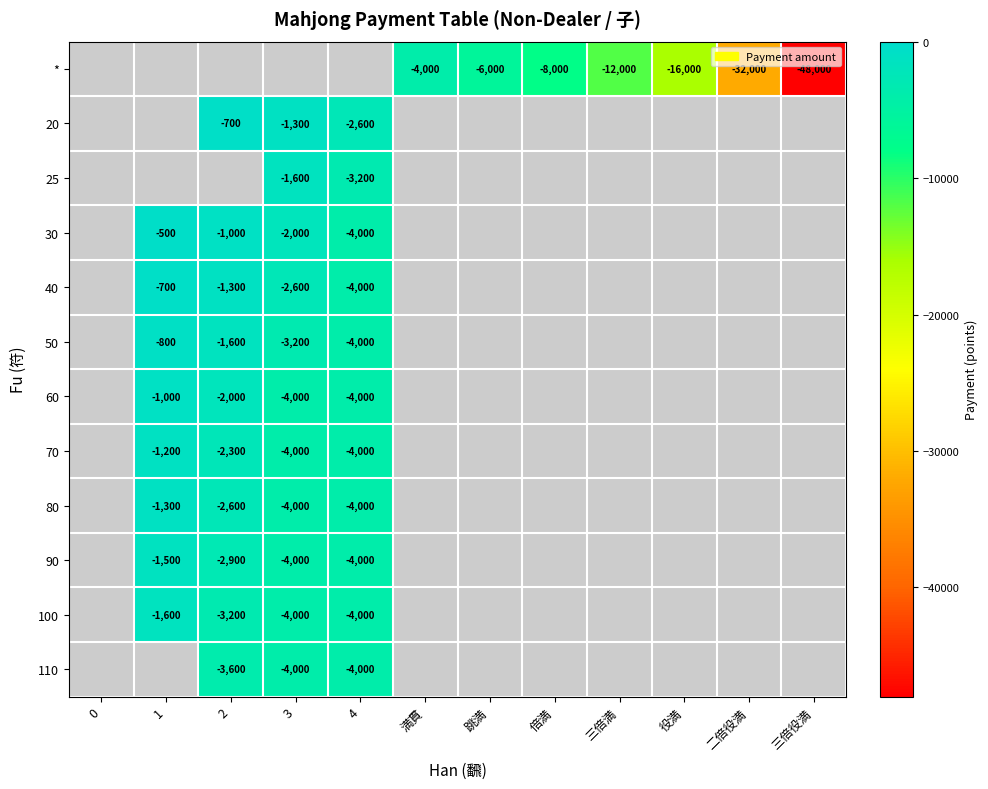

True or false: 60 has a value of -1447 at 4.

False